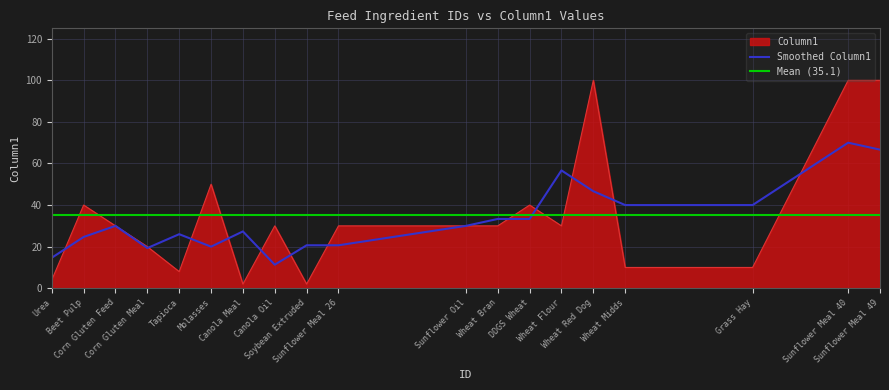

Reading left to right, list all the values displayed in this chart.

4	40	30	20	8	50	2	30	2	30	30	30	40	30	100	10	10	100	100